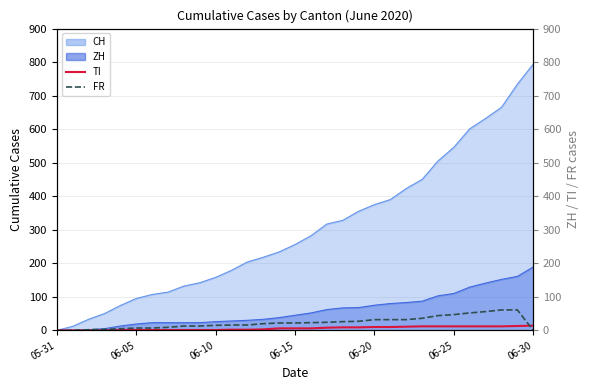

At which label does TI first exceed 6?

17